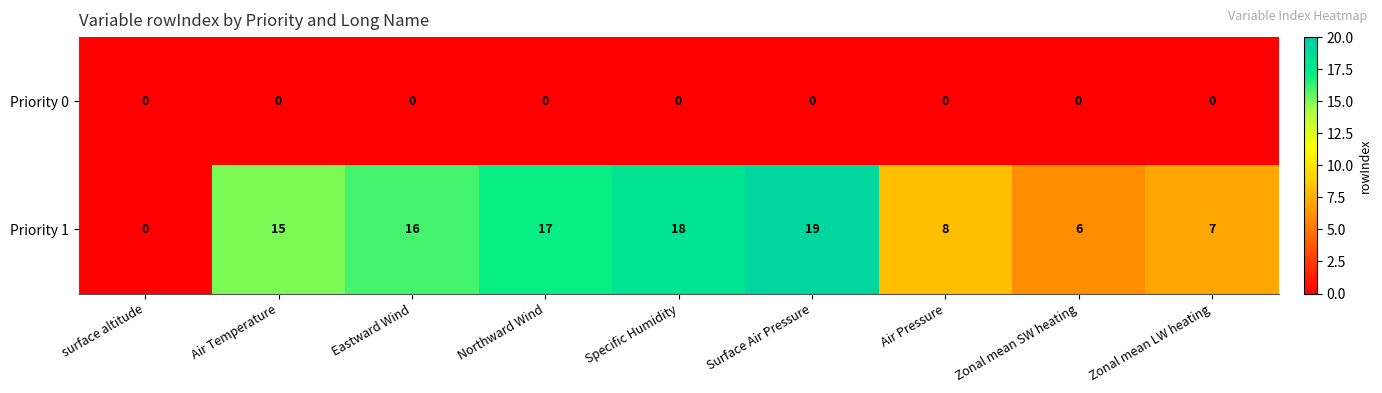

Which category has the highest value across all series?

Surface Air Pressure